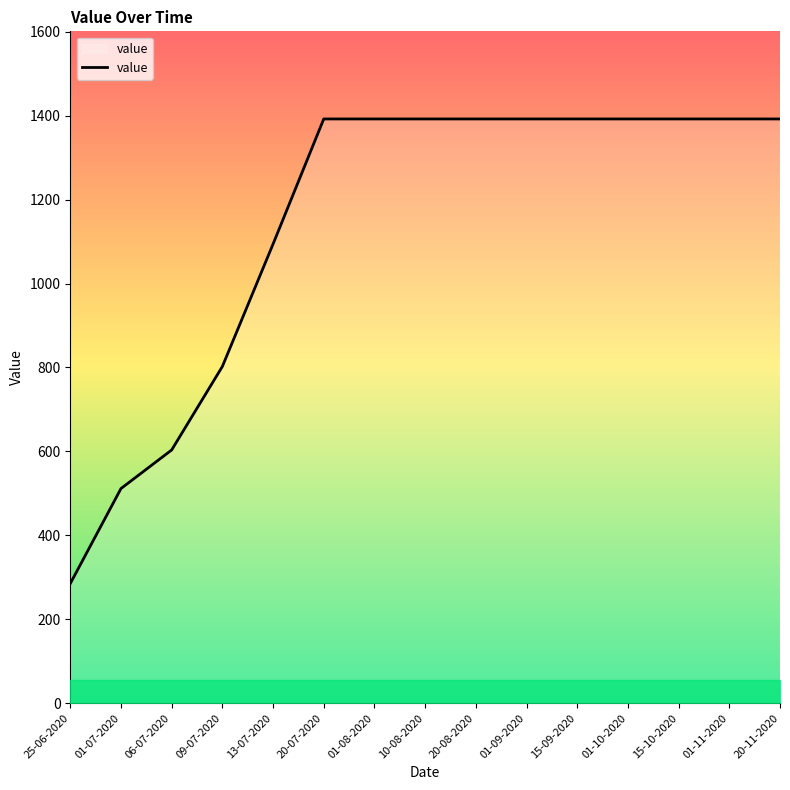

What is the greatest value displayed?

1392.2